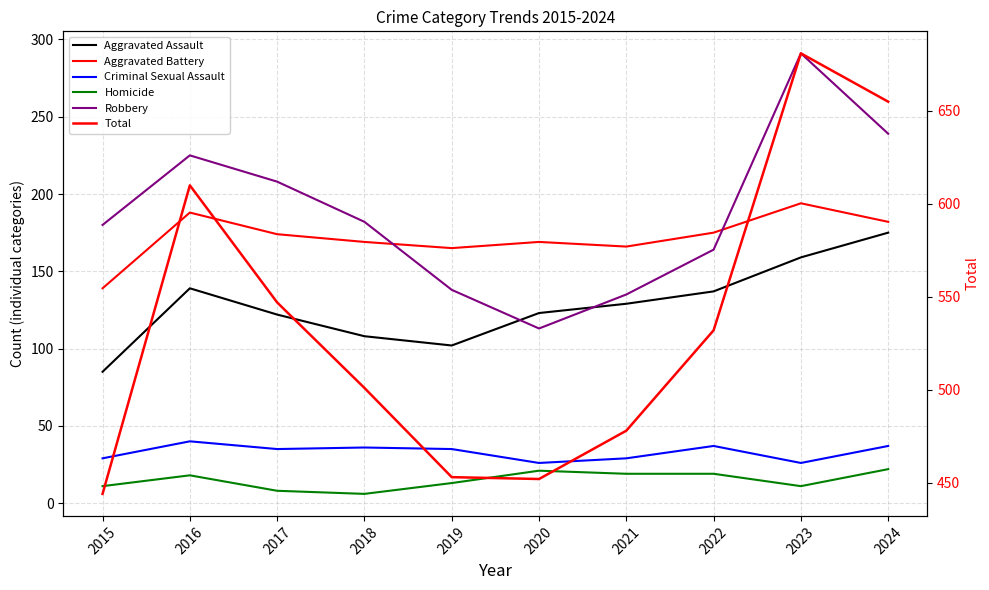

What is the sum of all Robbery values?

1875